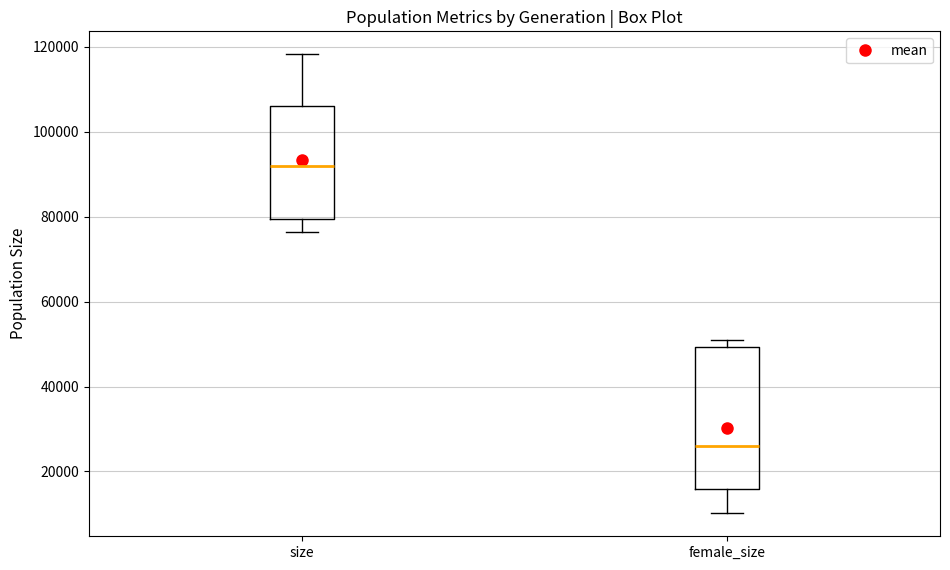

Where is the upper edge of the box for size on the y-axis? The values are not printed on the chart, so give them approximately, as read against the axis.

106000